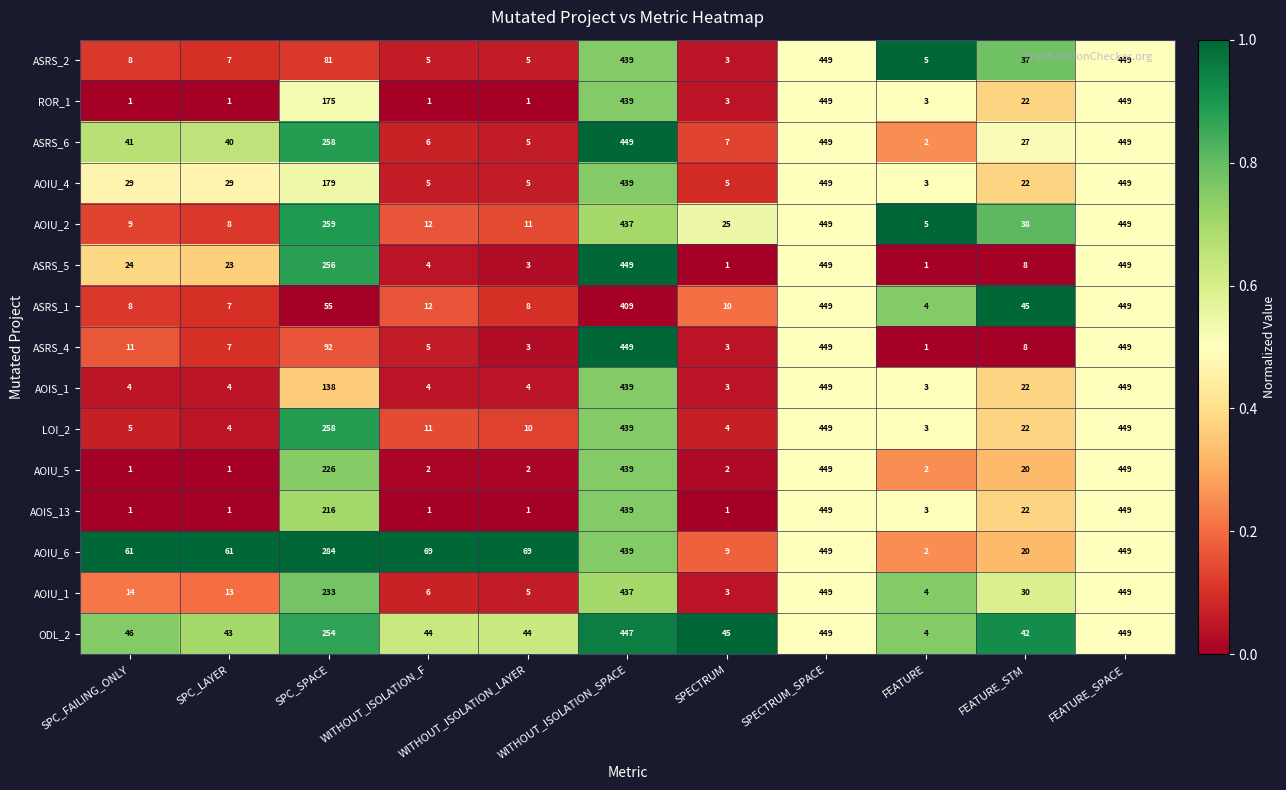

How many values in the ASRS_5 series are below 23?

5